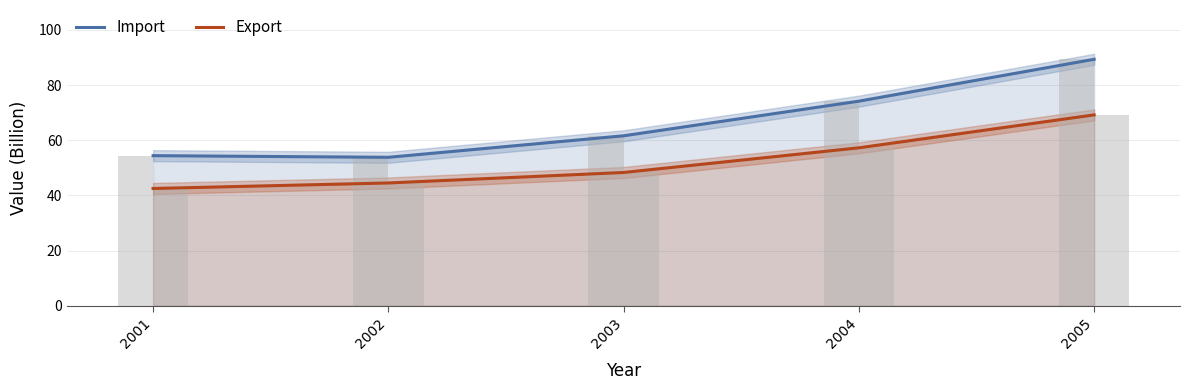

What are all the series names shown in the legend?

Import, Export